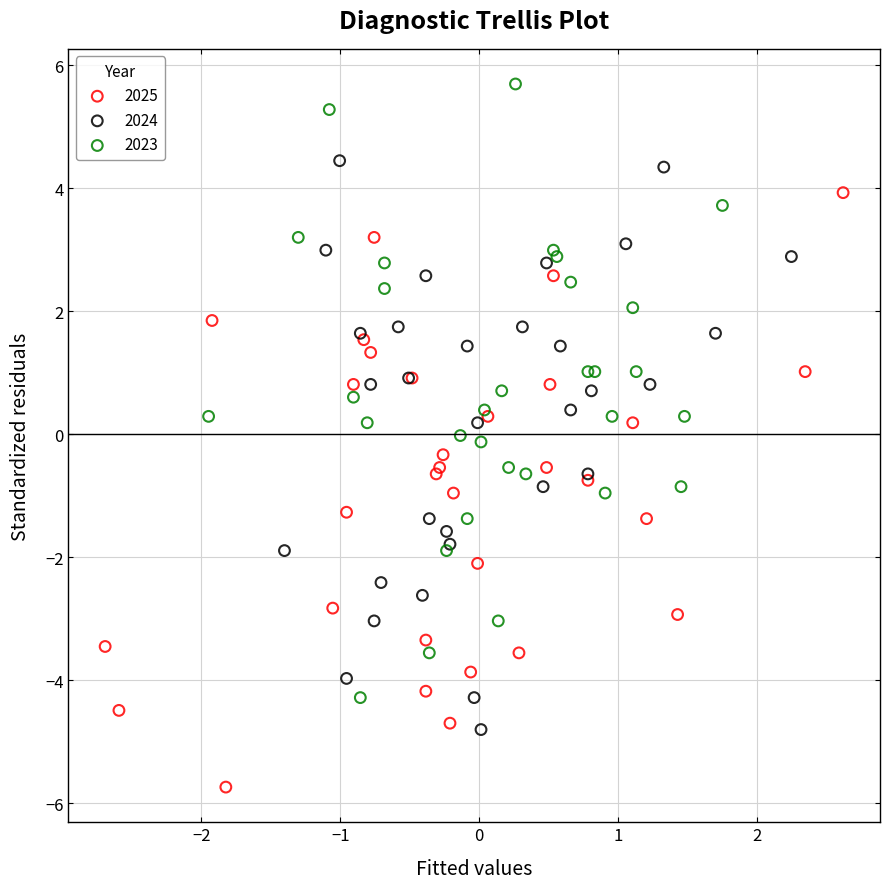

What are all the series names shown in the legend?

2025, 2024, 2023